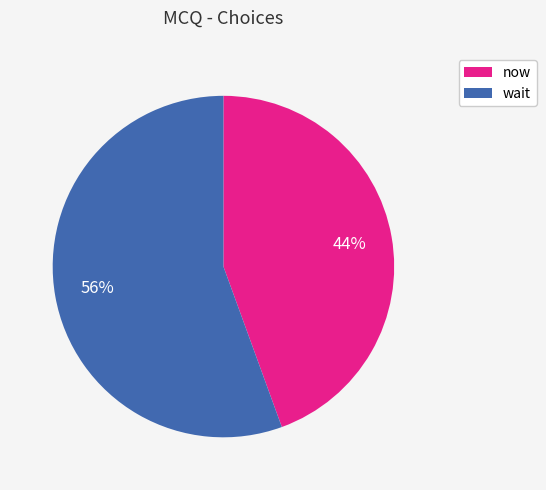

Is it true that now is 44% of the pie?

True